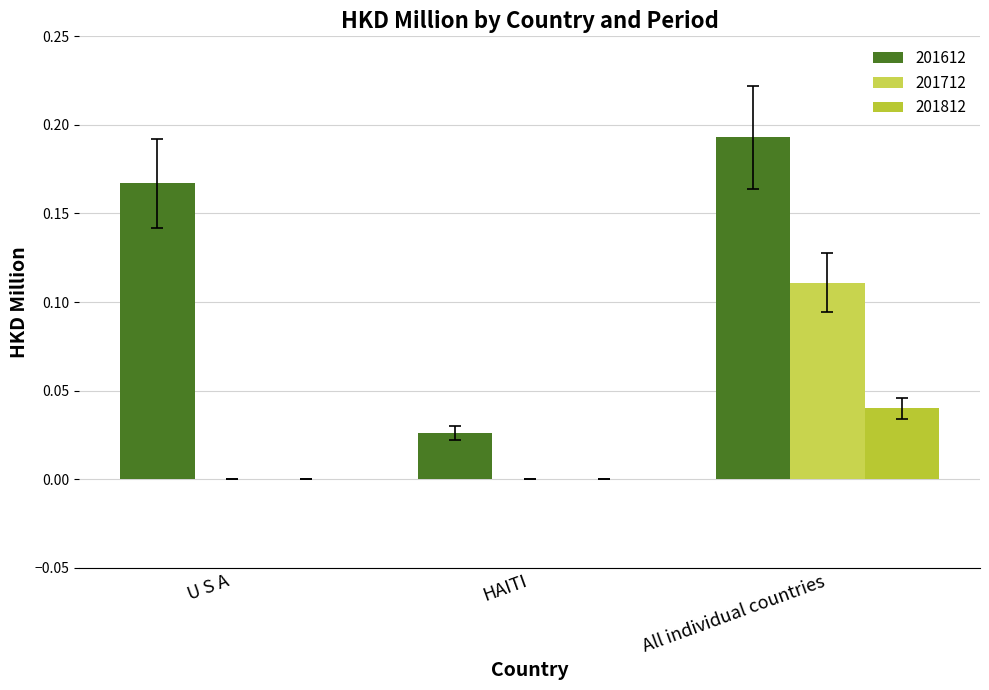

Is it true that 201612 equals 0.1 at All individual countries?

False